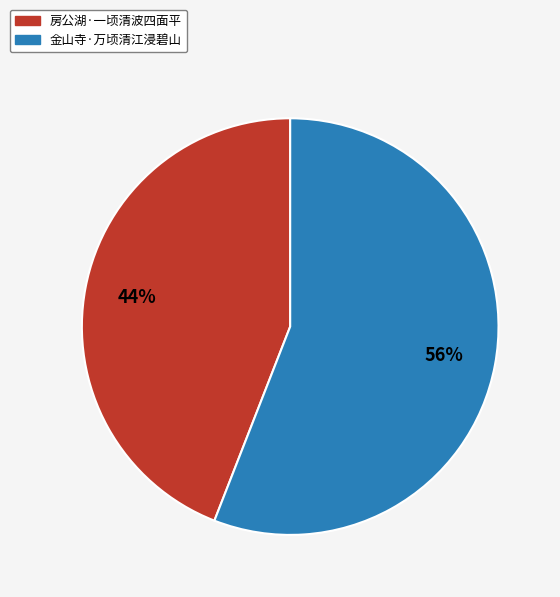

True or false: 金山寺·万顷清江浸碧山 accounts for 56% of the total.

True